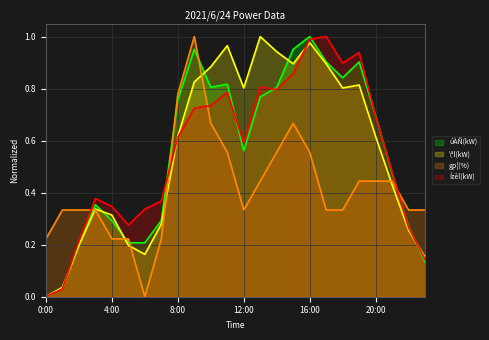

Reading left to right, what are all the values shown in this chart?

úÀÑ(kW): 0.0	0.0	0.2	0.4	0.3	0.2	0.2	0.3	0.8	1.0	0.8	0.8	0.6	0.8	0.8	1.0	1.0	0.9	0.8	0.9	0.7	0.5	0.3	0.1
\ªl(kW): 0.0	0.0	0.2	0.3	0.3	0.2	0.2	0.3	0.6	0.8	0.9	1.0	0.8	1.0	0.9	0.9	1.0	0.9	0.8	0.8	0.6	0.4	0.3	0.2
gp¦(%): 0.2	0.3	0.3	0.3	0.2	0.2	0.0	0.2	0.8	1.0	0.7	0.6	0.3	0.4	0.6	0.7	0.6	0.3	0.3	0.4	0.4	0.4	0.3	0.3
Ízèl(kW): 0.0	0.0	0.2	0.4	0.3	0.3	0.3	0.4	0.6	0.7	0.7	0.8	0.6	0.8	0.8	0.9	1.0	1.0	0.9	0.9	0.7	0.5	0.3	0.1